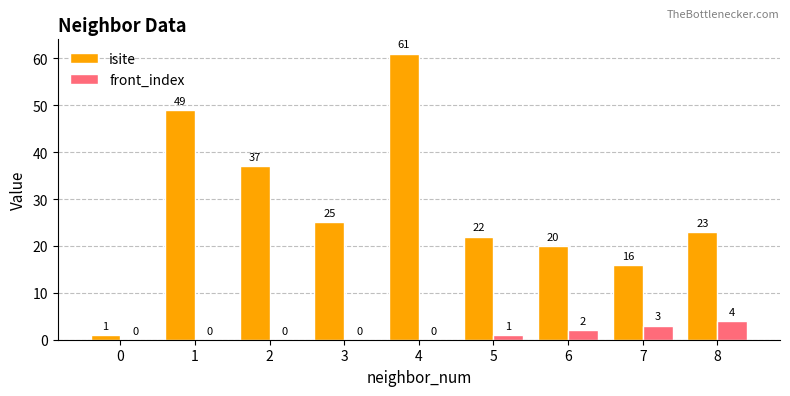

How many distinct data groups are displayed?

2